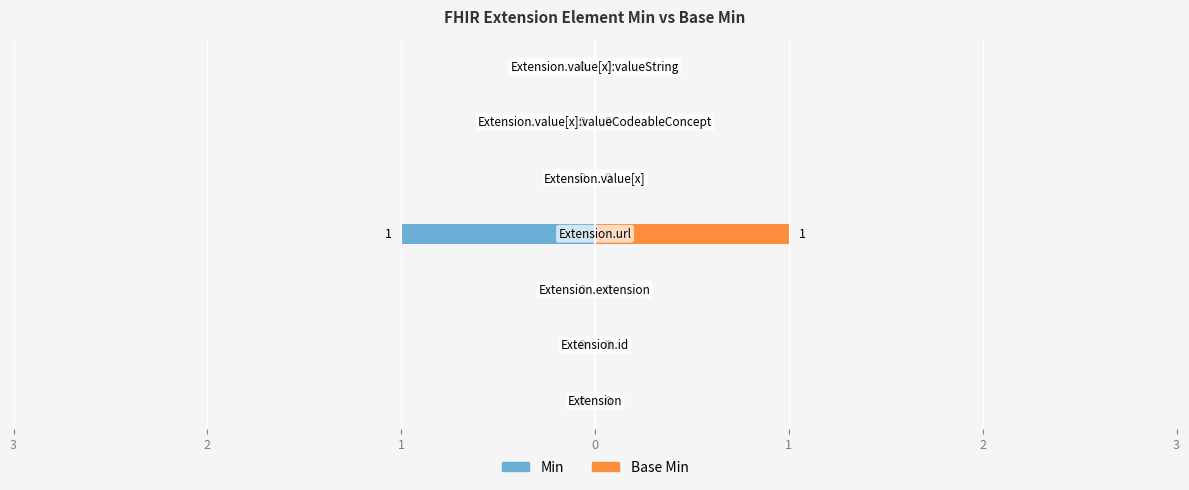

Is it true that Min equals 0 at 2?

False